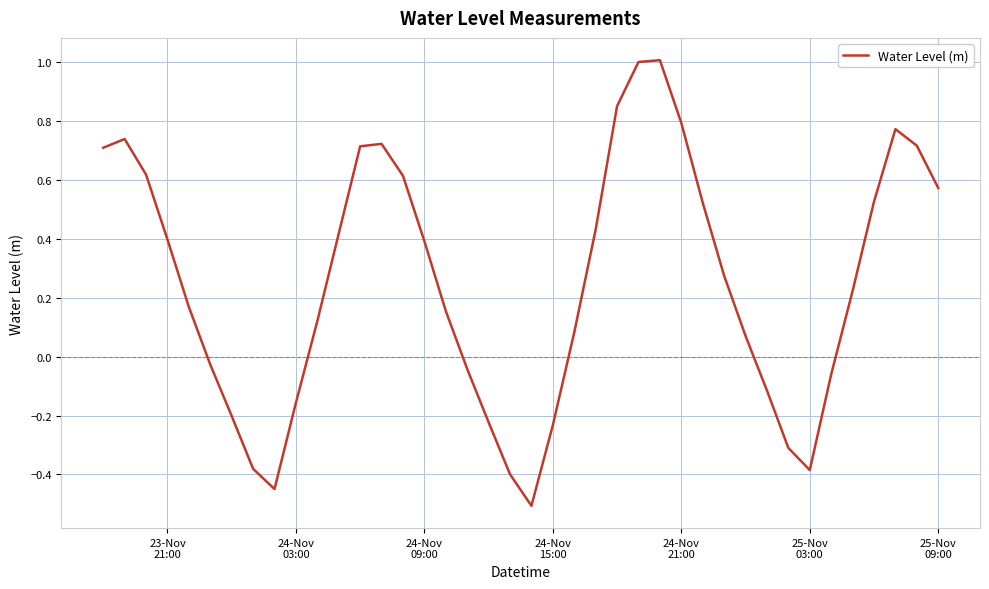

What is the minimum value shown in the chart?

-0.5